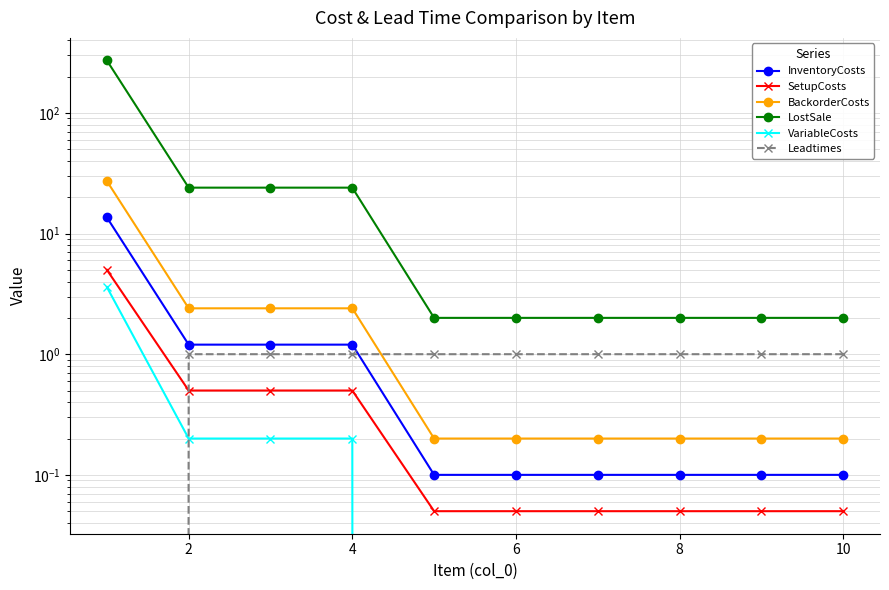

True or false: InventoryCosts has more than 1 points higher than both neighbors.

False